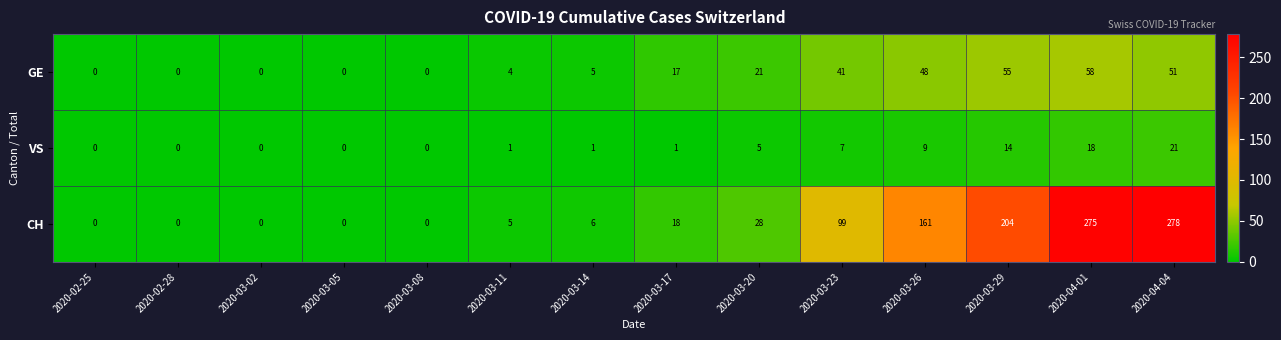

Which series has the largest range (max minus min)?

CH